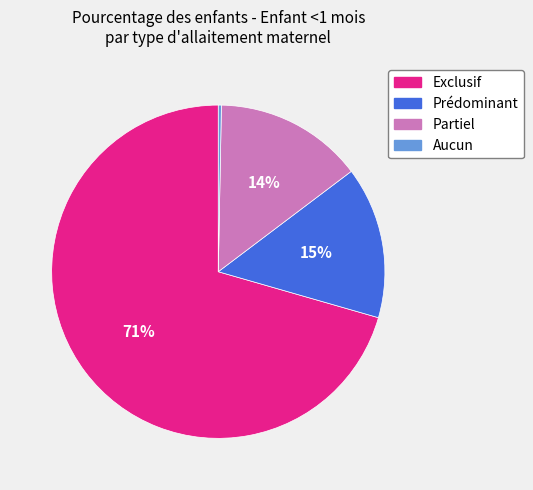

What is the largest slice in the pie chart?

Exclusif